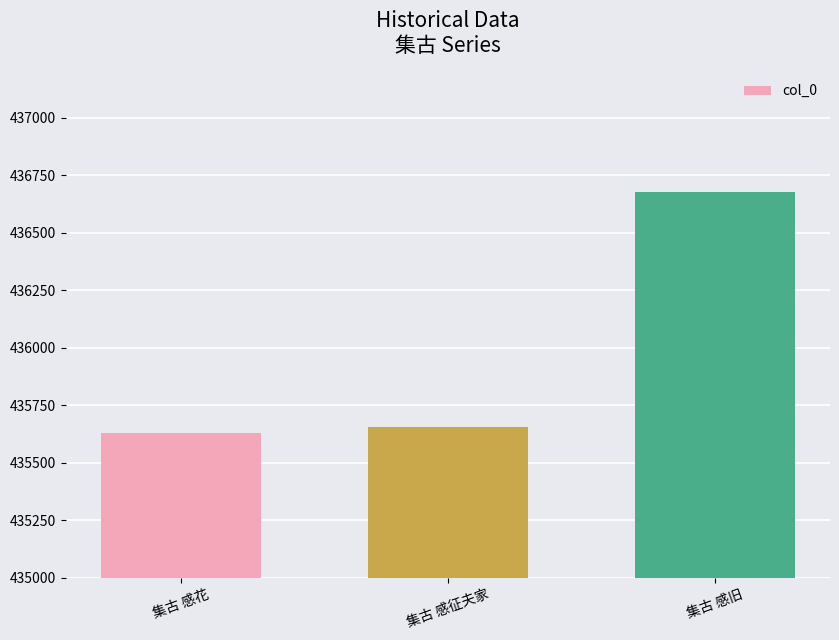

Rank the categories by value from lowest to highest.

集古 感花, 集古 感征夫家, 集古 感旧